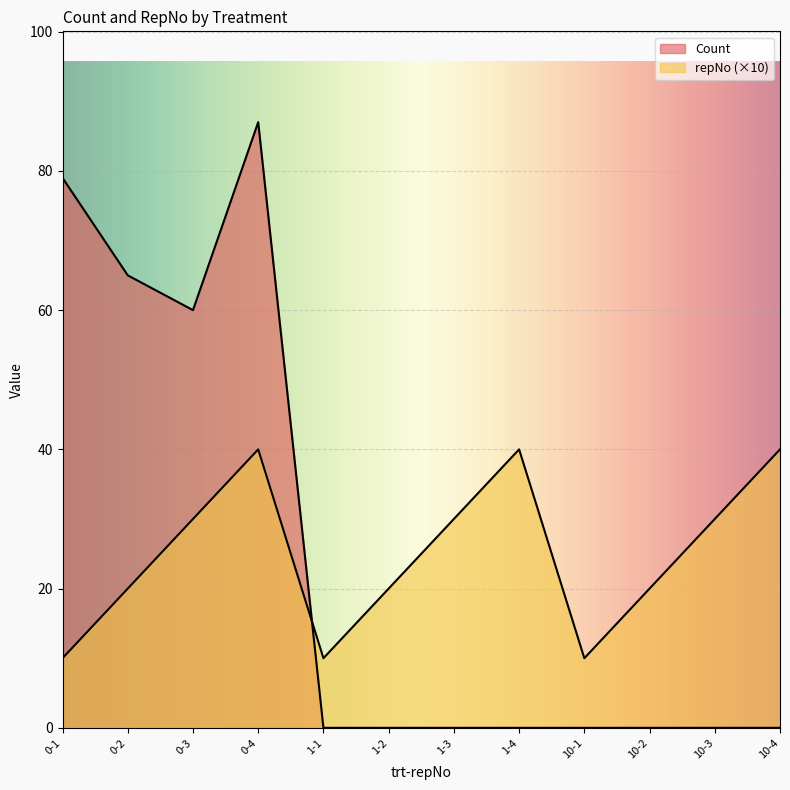

List the series in order of their peak value, lowest first.

repNo, Count